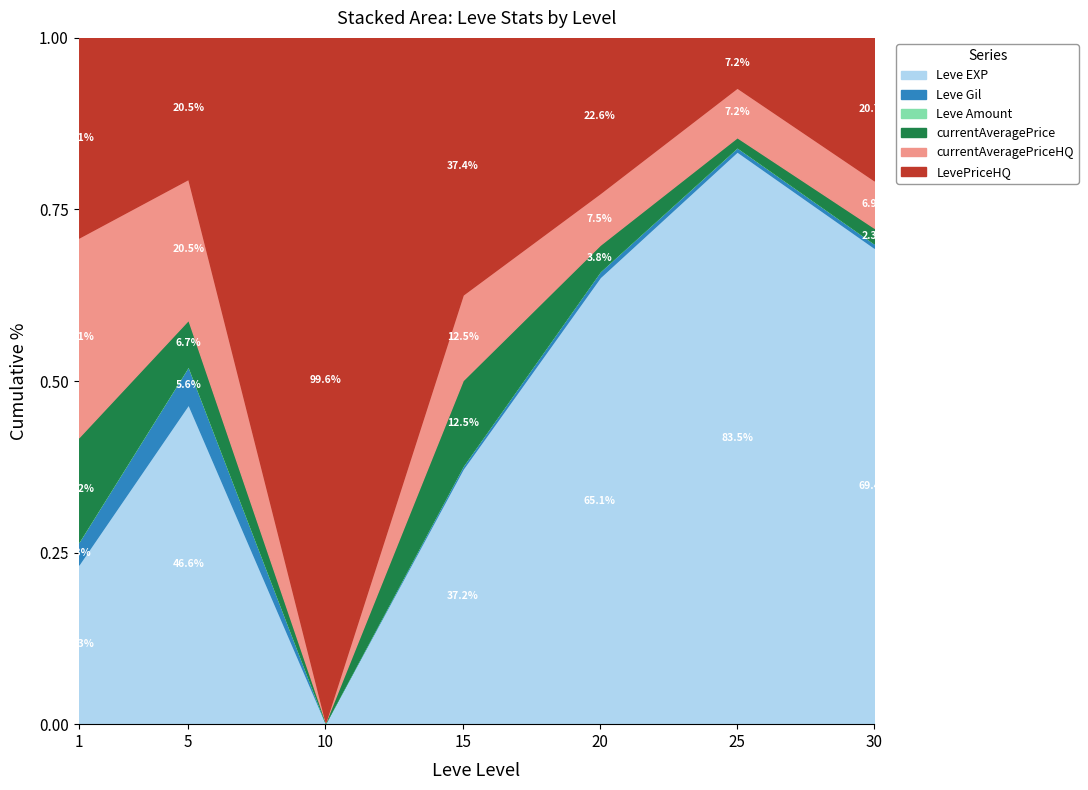

Which series has the largest total across all categories?

LevePriceHQ